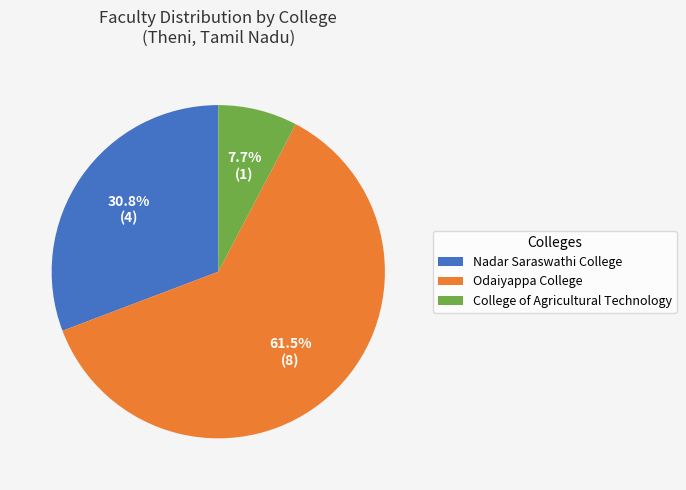

Do College of Agricultural Technology and Odaiyappa College together represent more than half of the pie?

Yes